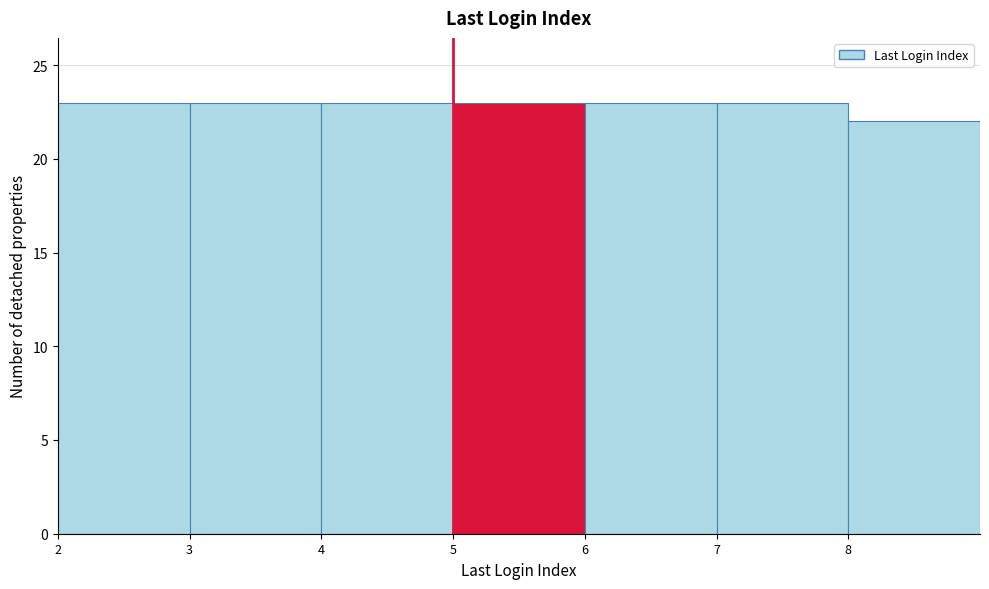

Reading left to right, transcribe this chart: for each bar, give the range it covers on the x-axis and its height. The values are not printed on the chart, so give them approximately, as read against the axis.

2 to 3: 23
3 to 4: 23
4 to 5: 23
5 to 6: 23
6 to 7: 23
7 to 8: 23
8 to 9: 22